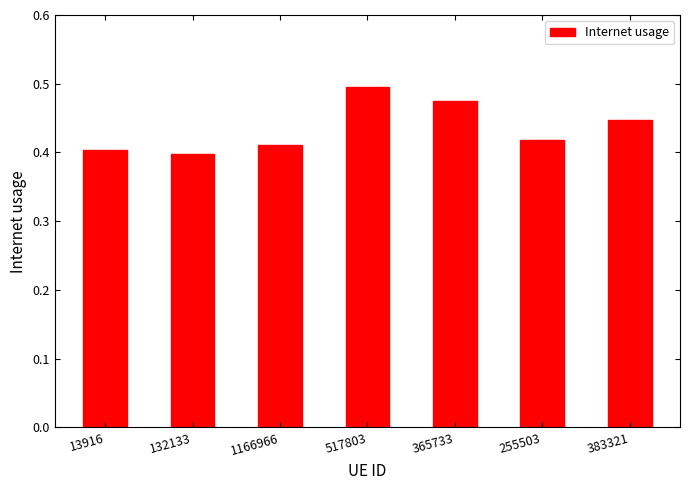

List the labels in order of value, smallest first.

132133, 13916, 1166966, 255503, 383321, 365733, 517803